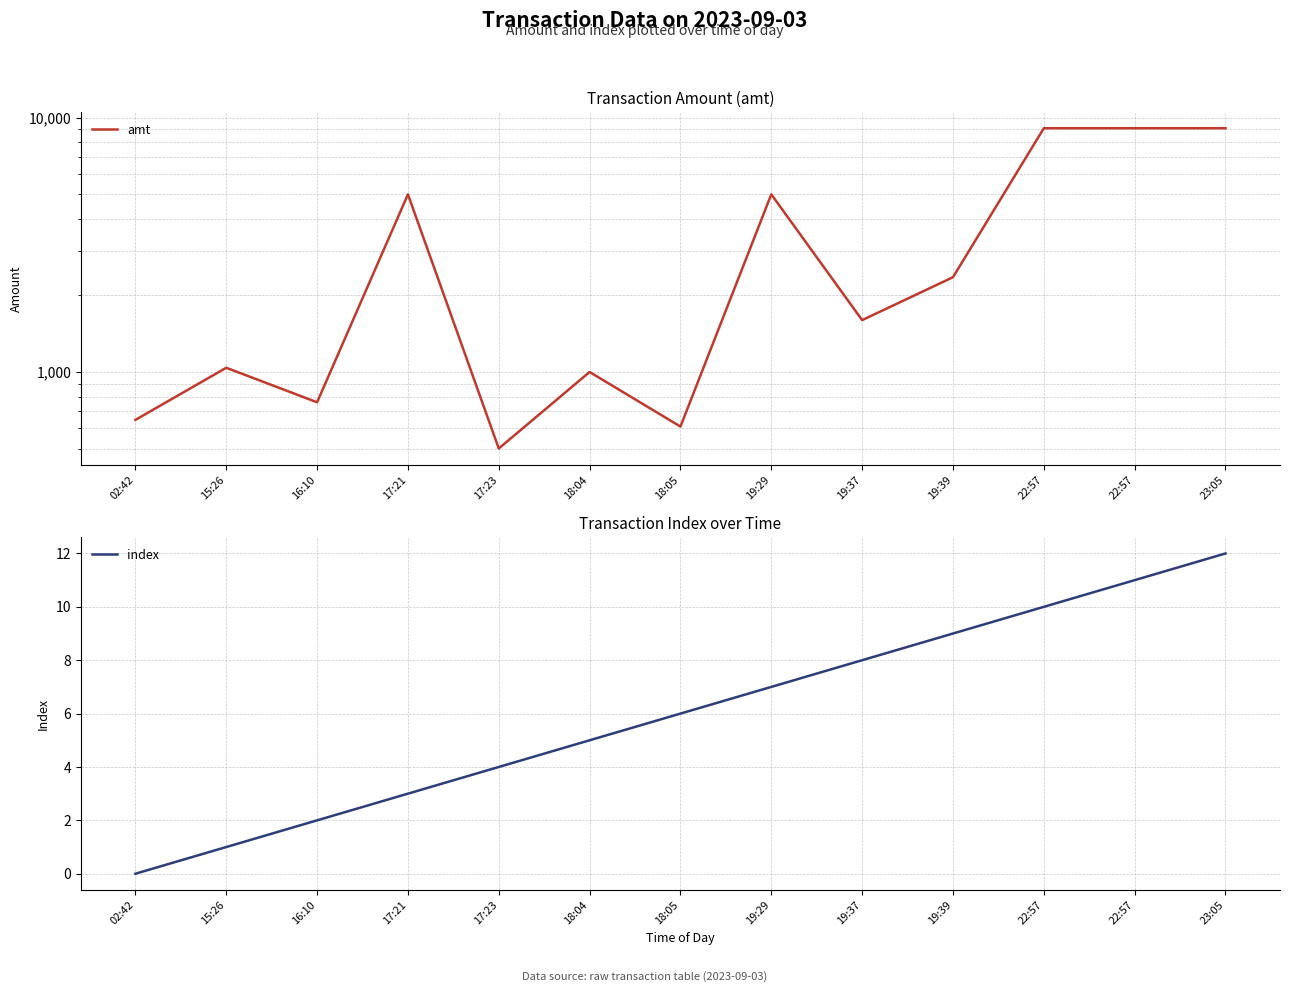

What is the greatest value displayed?

9100